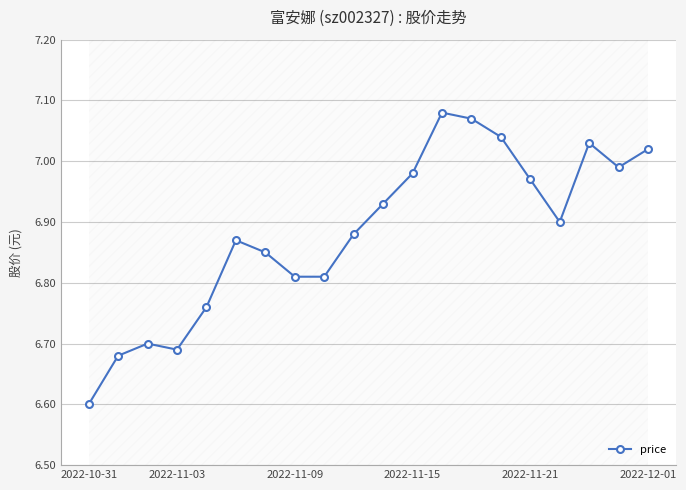

What position from the right is 18?

2